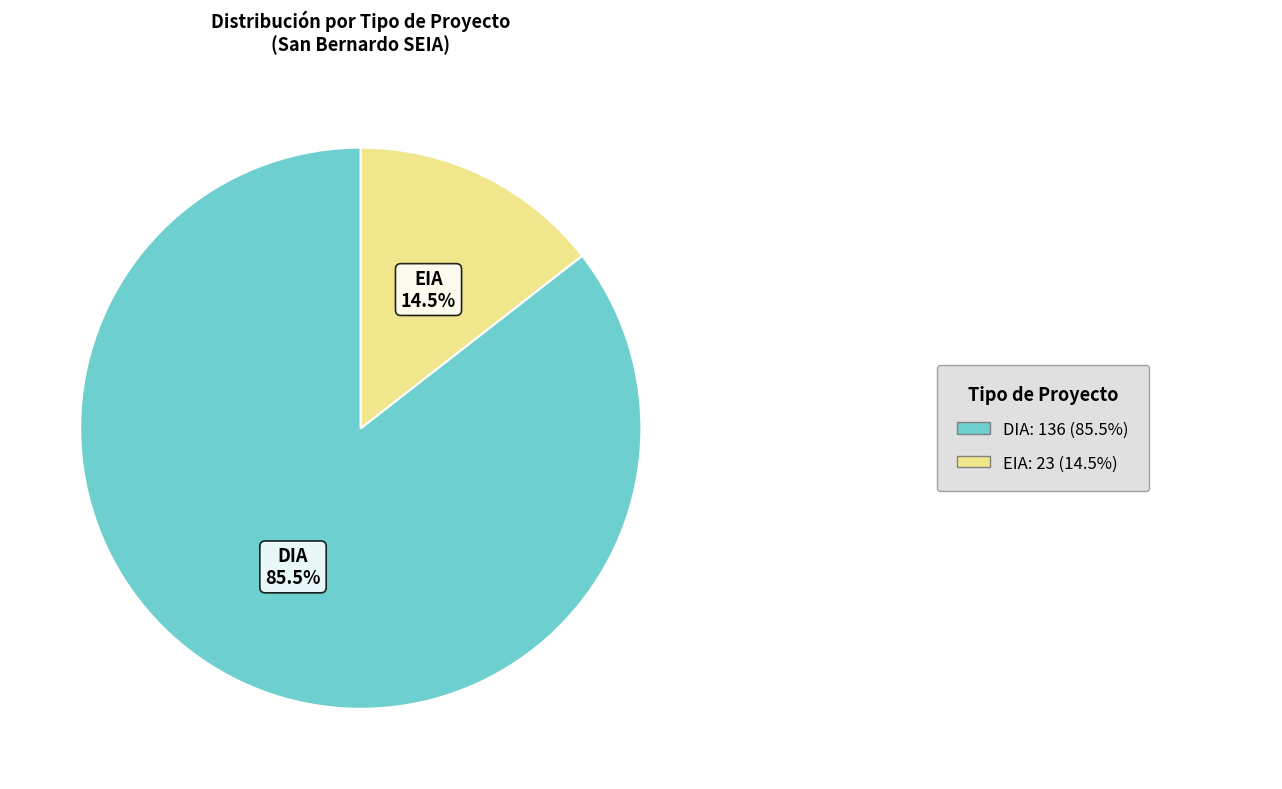

Is there a majority slice in this chart?

Yes